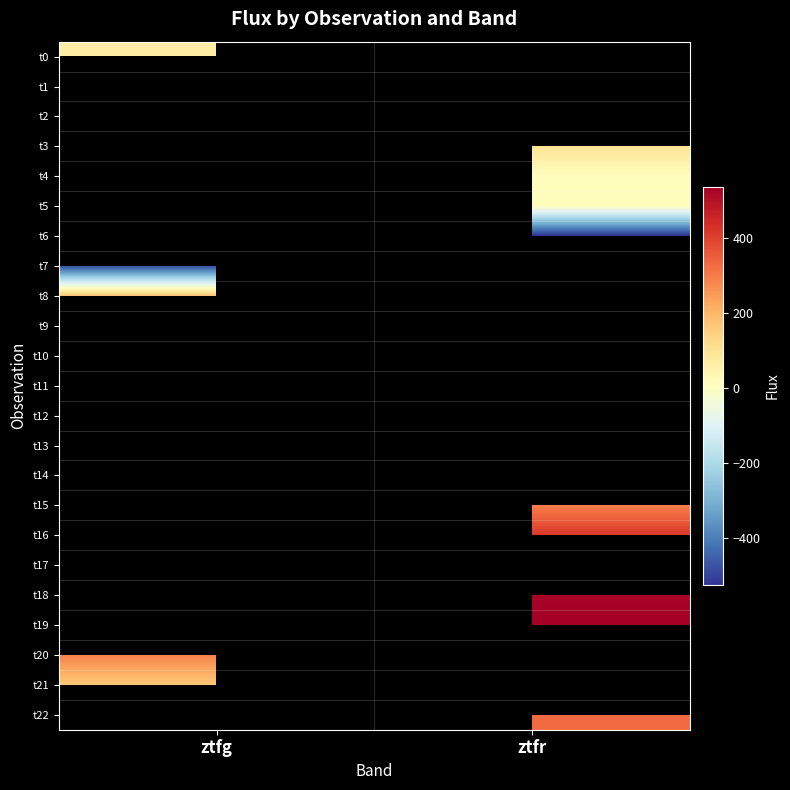

What is the difference between the highest and lowest values at ztfg?

815.5